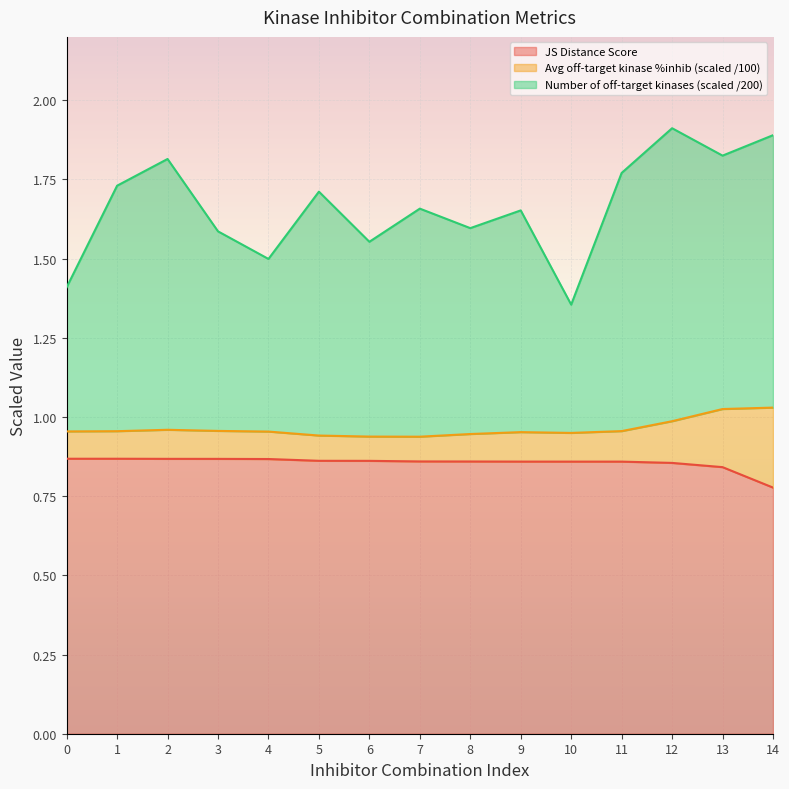

Which has a higher value, 8 or 13?

8